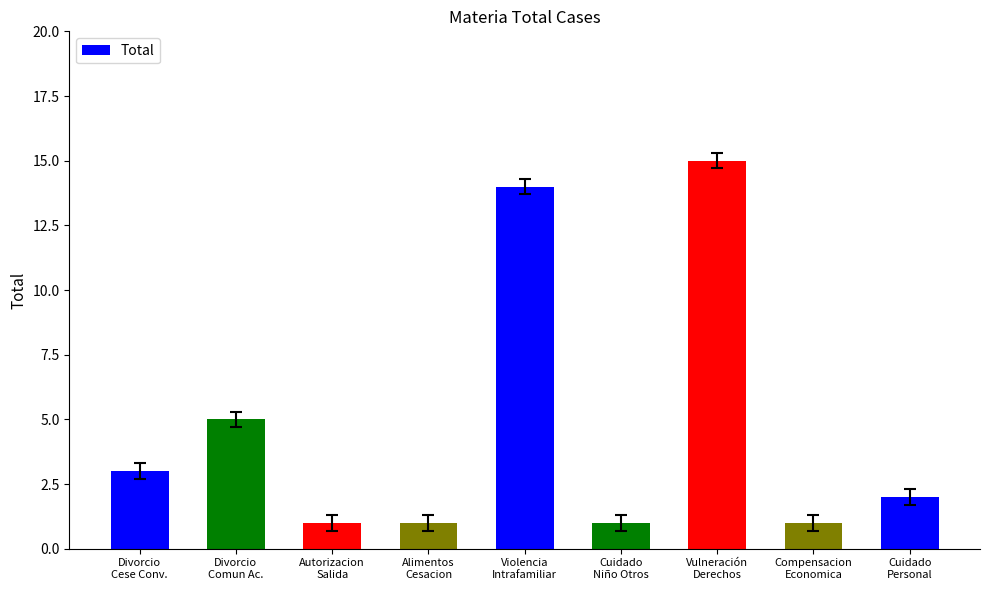

What is the sum of all values?

43